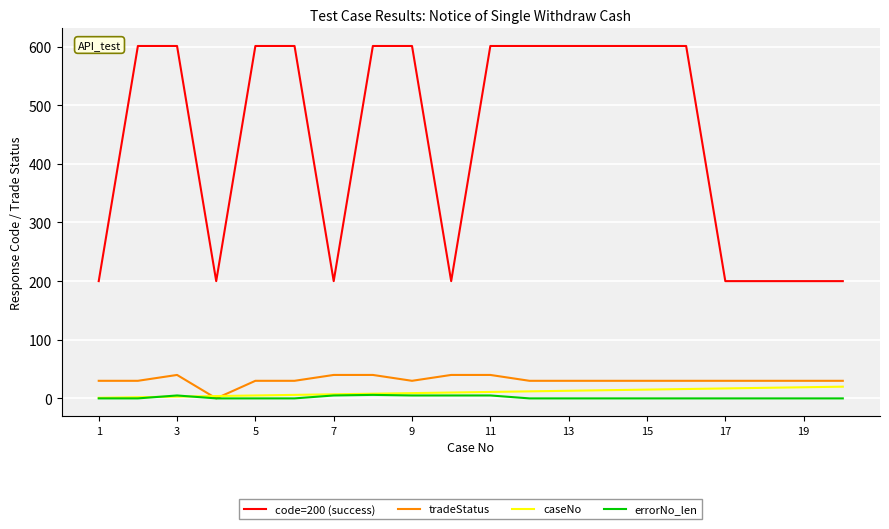

What is the sum of all errorNo_len values?

31